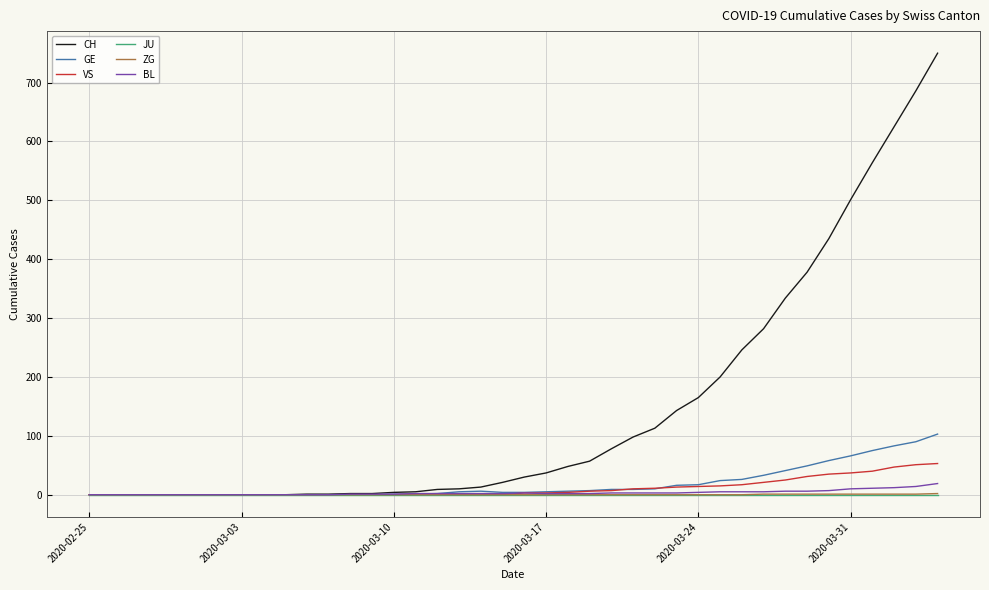

Which series has the largest total across all categories?

CH